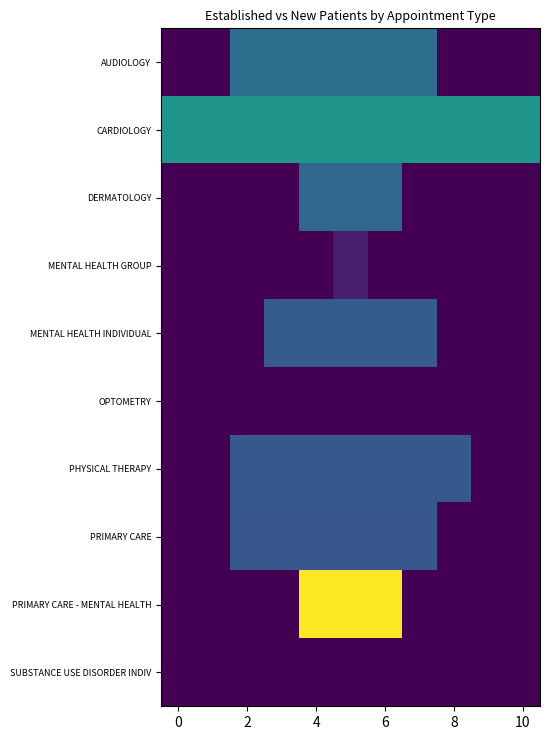

Reading right to left, list all the values displayed in this chart.

AUDIOLOGY: 0.0	0.0	0.0	5.4	5.4	5.4	5.4	5.4	5.4	0.0	0.0
CARDIOLOGY: 7.7	7.7	7.7	7.7	7.7	7.7	7.7	7.7	7.7	7.7	7.7
DERMATOLOGY: 0.0	0.0	0.0	0.0	5.0	5.0	5.0	0.0	0.0	0.0	0.0
MENTAL HEALTH GROUP: 0.0	0.0	0.0	0.0	0.0	1.2	0.0	0.0	0.0	0.0	0.0
MENTAL HEALTH INDIVIDUAL: 0.0	0.0	0.0	4.3	4.3	4.3	4.3	4.3	0.0	0.0	0.0
OPTOMETRY: 0.0	0.0	0.0	0.0	0.0	0.0	0.0	0.0	0.0	0.0	0.0
PHYSICAL THERAPY: 0.0	0.0	4.1	4.1	4.1	4.1	4.1	4.1	4.1	0.0	0.0
PRIMARY CARE: 0.0	0.0	0.0	4.0	4.0	4.0	4.0	4.0	4.0	0.0	0.0
PRIMARY CARE - MENTAL HEALTH: 0.0	0.0	0.0	0.0	14.8	14.8	14.8	0.0	0.0	0.0	0.0
SUBSTANCE USE DISORDER INDIV: 0.0	0.0	0.0	0.0	0.0	0.0	0.0	0.0	0.0	0.0	0.0